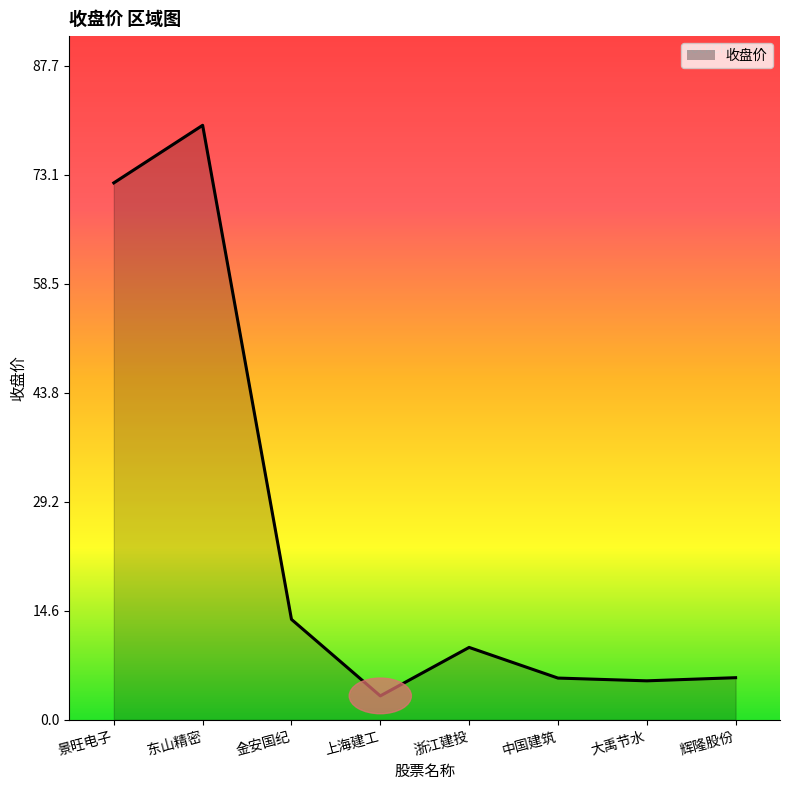

Between 浙江建投 and 东山精密, which is larger?

东山精密